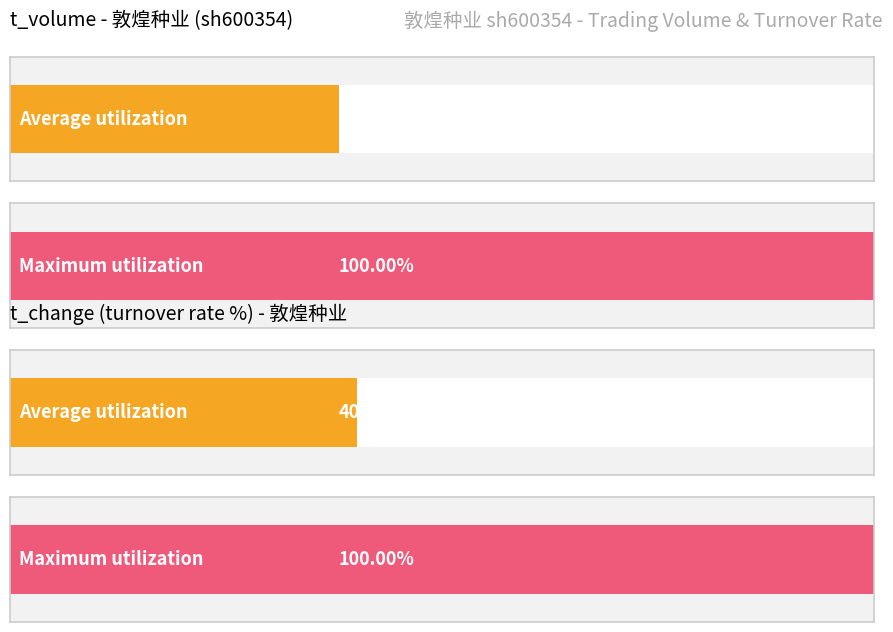

True or false: t_volume has a value of 9077.7 at 2022-11-08.

False